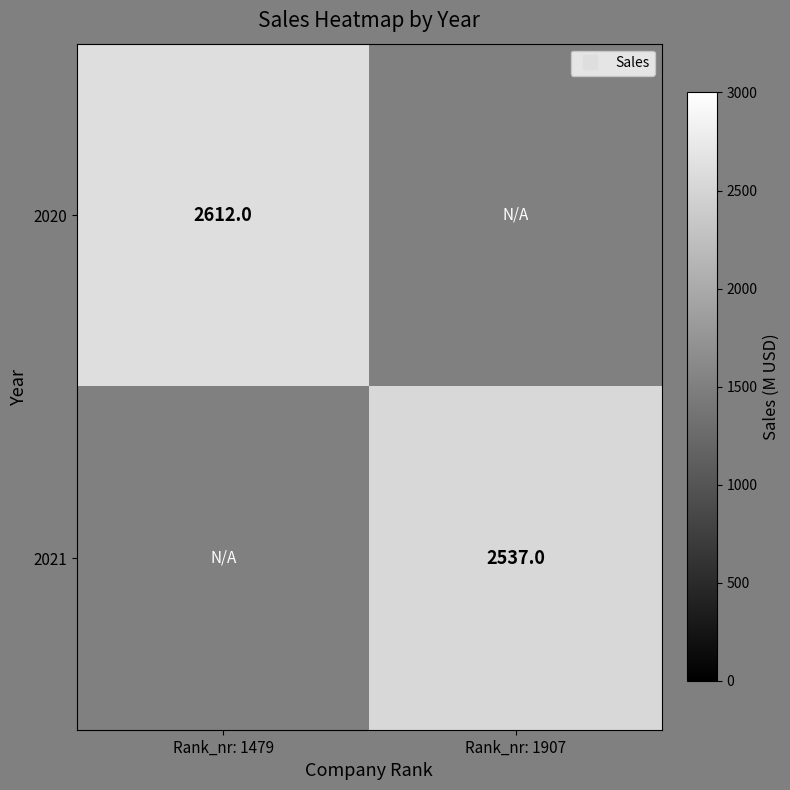

Between Rank_nr: 1907 and Rank_nr: 1479, which is larger?

Rank_nr: 1479